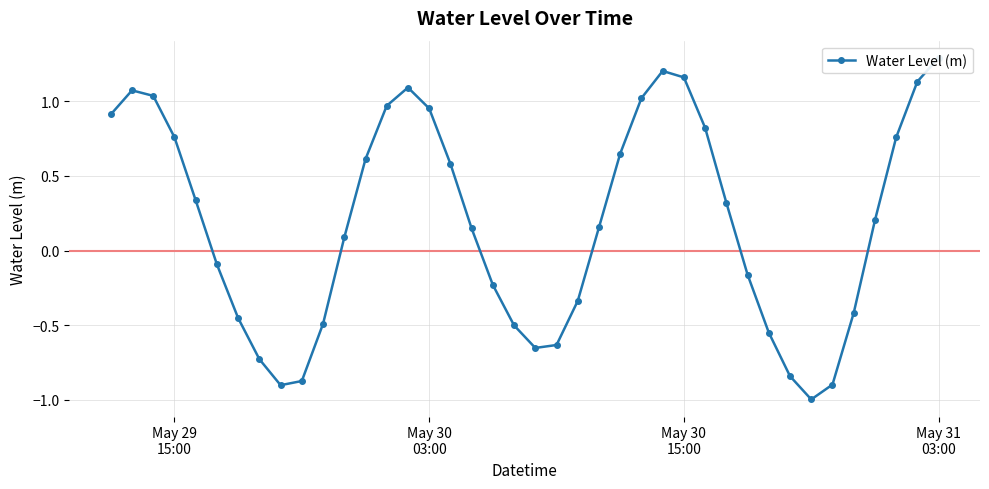

What is the greatest value displayed?

1.3